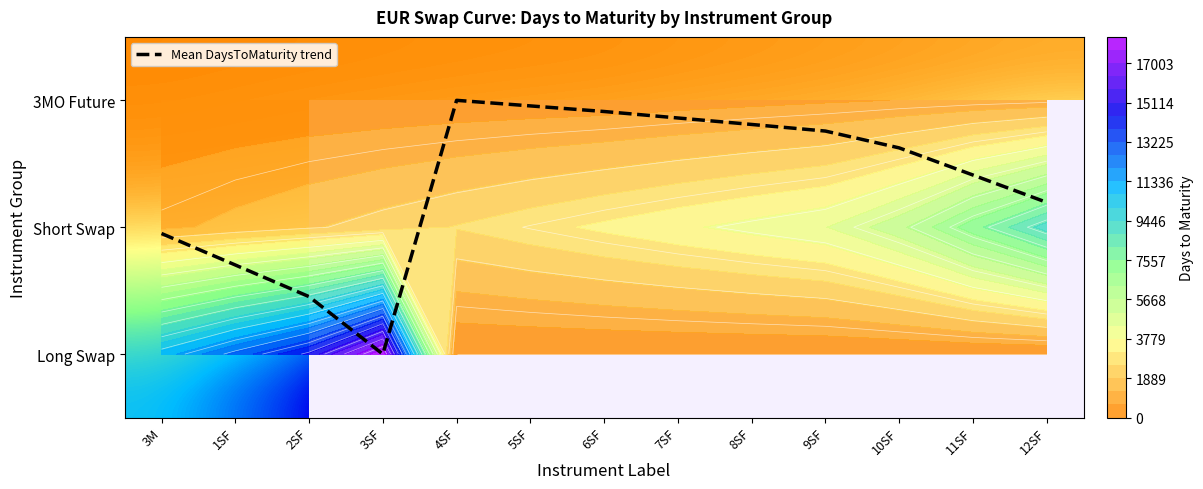

Which label corresponds to the largest value in the chart?

3SF